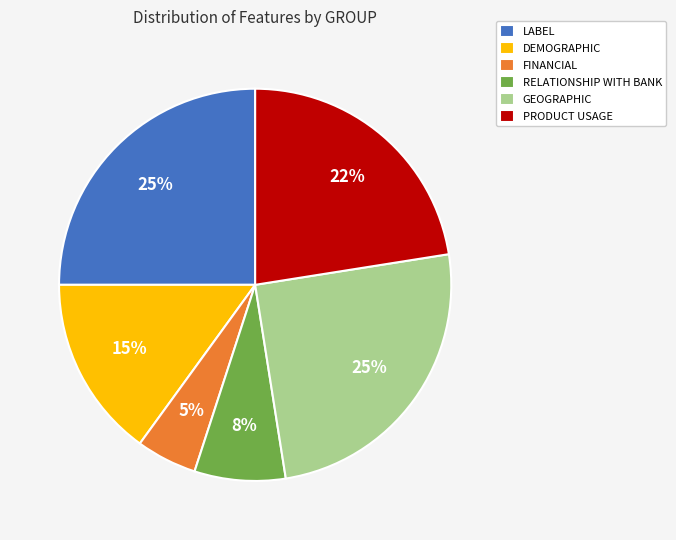

Combined, do RELATIONSHIP WITH BANK and FINANCIAL account for over 50%?

No